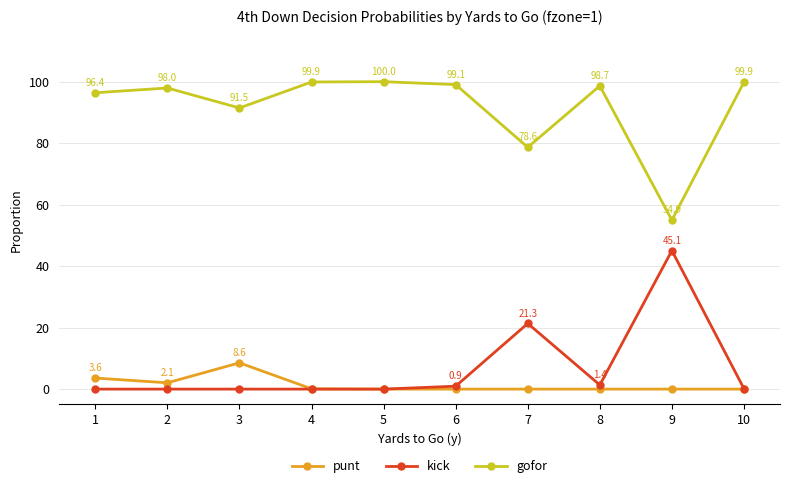

What is the spread (max minus min) of values at 4?

99.9